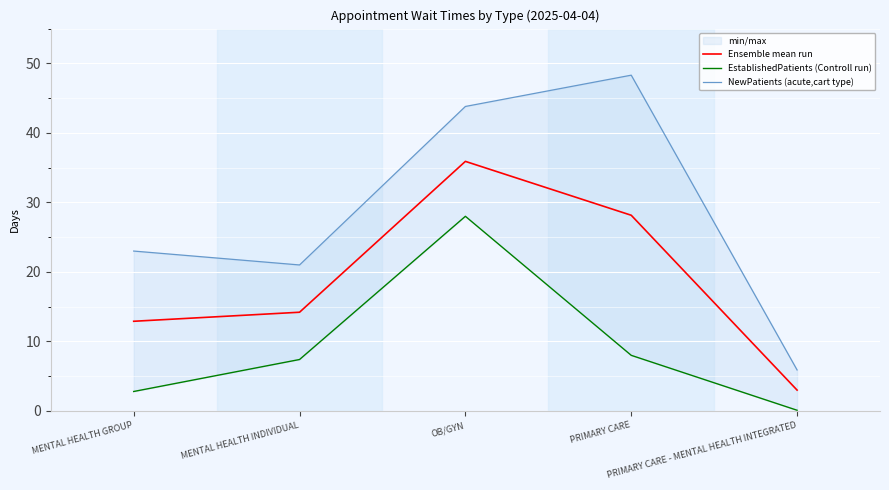

Which label corresponds to the largest value in the chart?

PRIMARY CARE